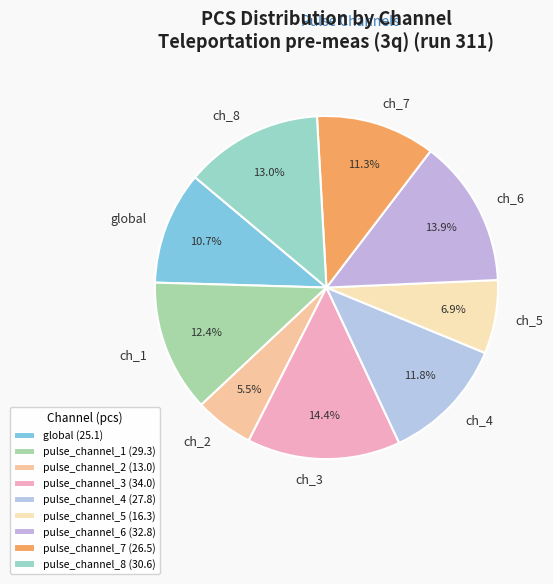

What is the largest slice in the pie chart?

pulse_channel_3